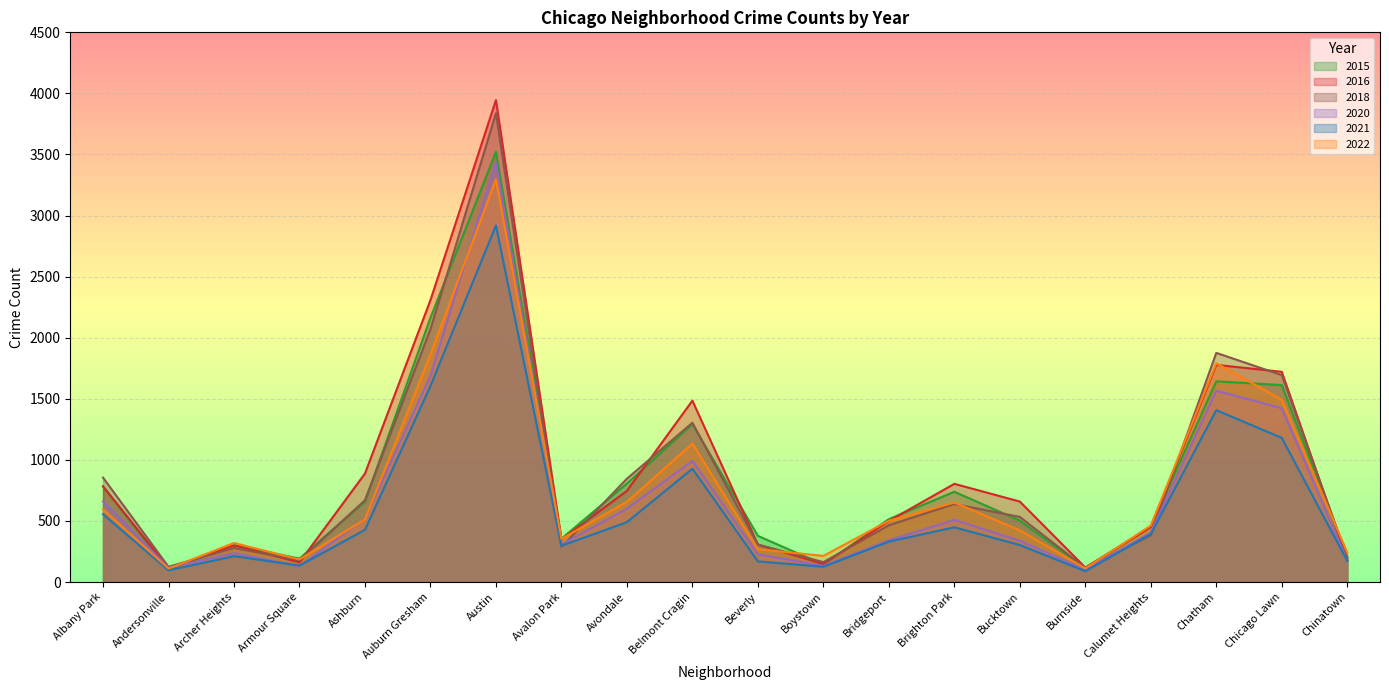

The 2021 series shows 448 at Brighton Park. True or false?

True